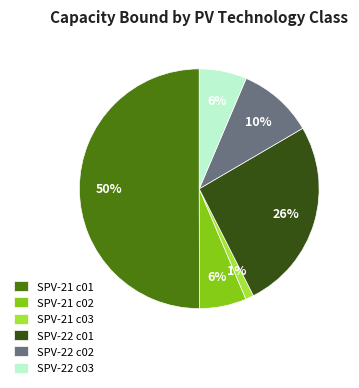

Do SPV-22 c01 and SPV-21 c02 together represent more than half of the pie?

No